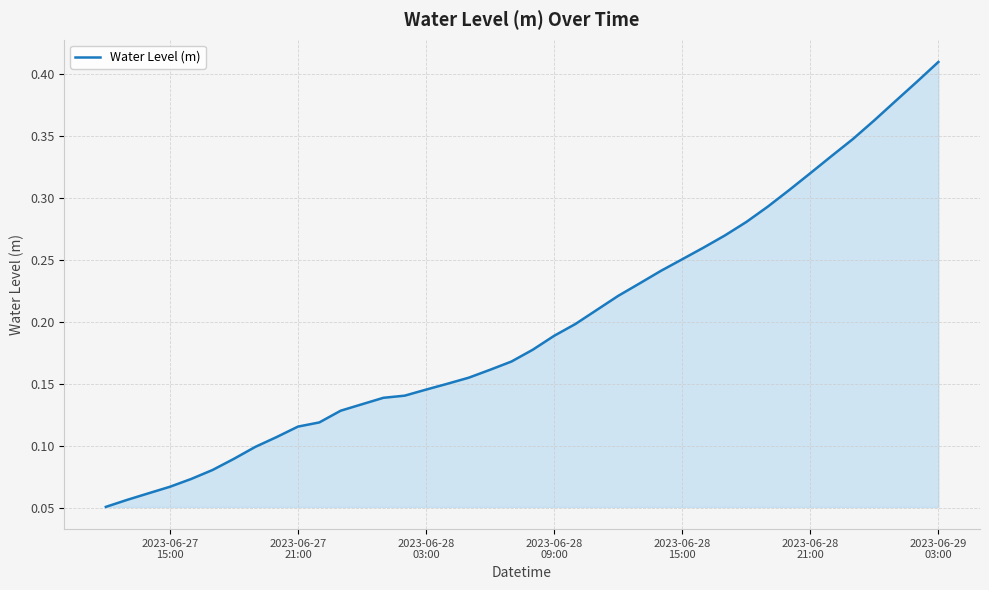

Which category has the lowest value across all series?

2023-06-27
15:00